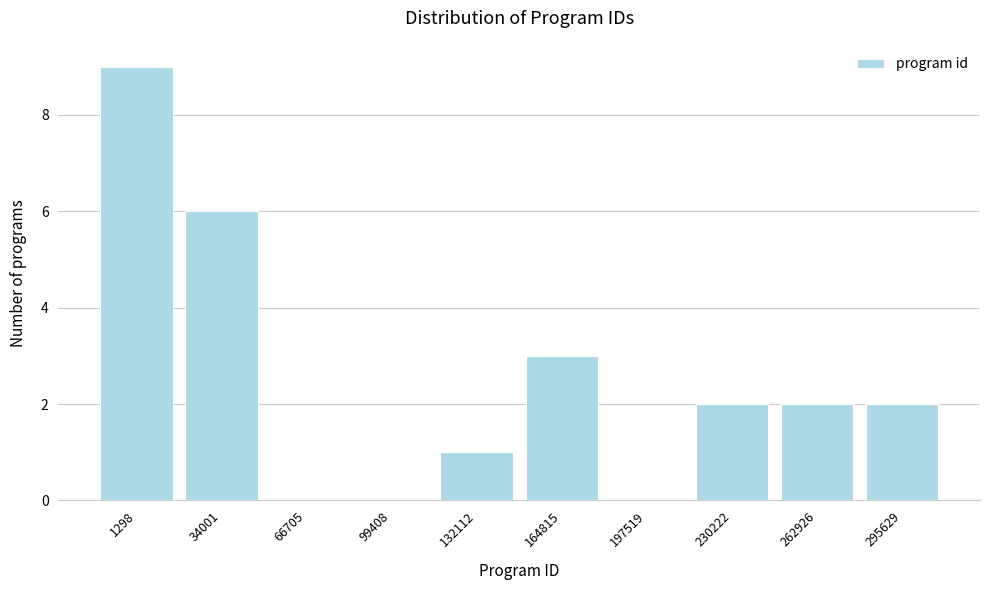

Reading right to left, what are all the values shown in this chart?

295629=2	262926=2	230222=2	197519=0	164815=3	132112=1	99408=0	66705=0	34001=6	1298=9